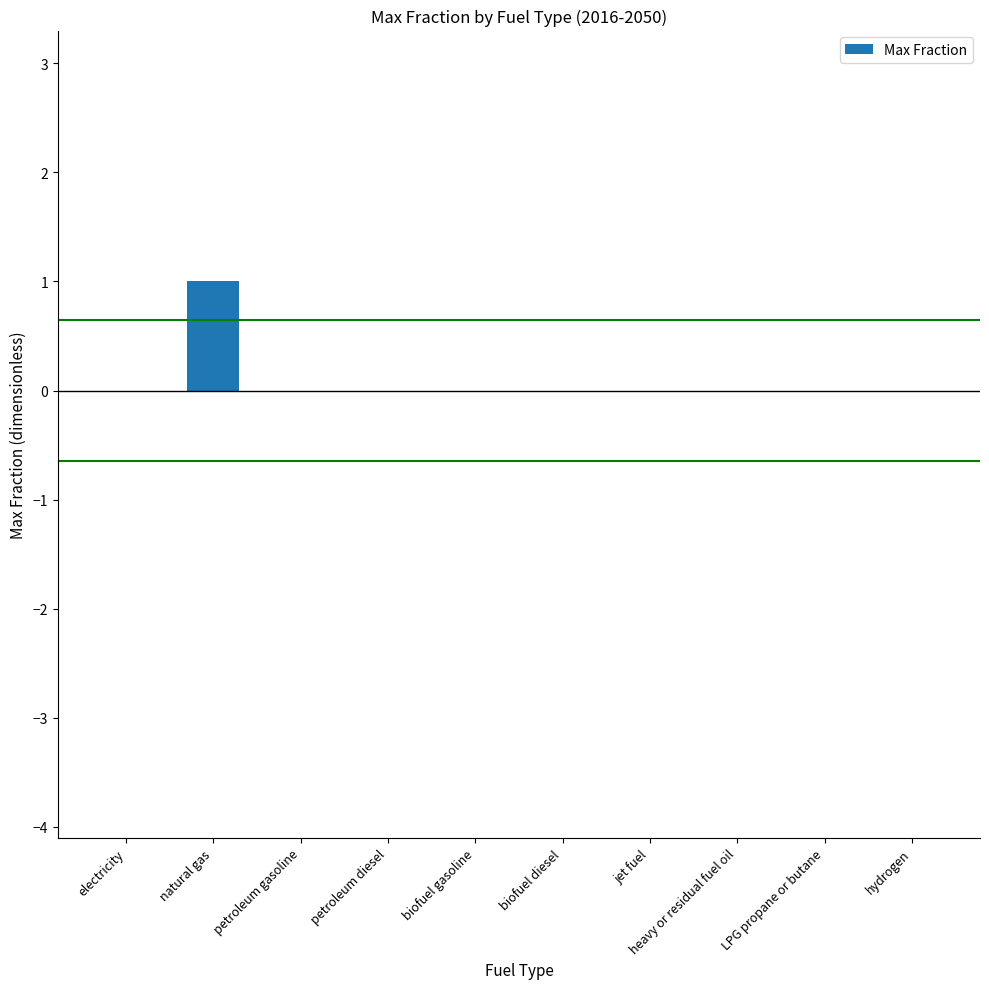

The value at jet fuel is 0. True or false?

True